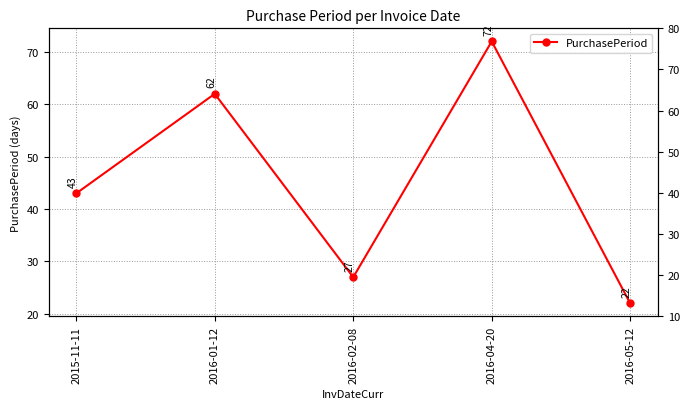

True or false: the data shows 72 at 2016-04-20.

True